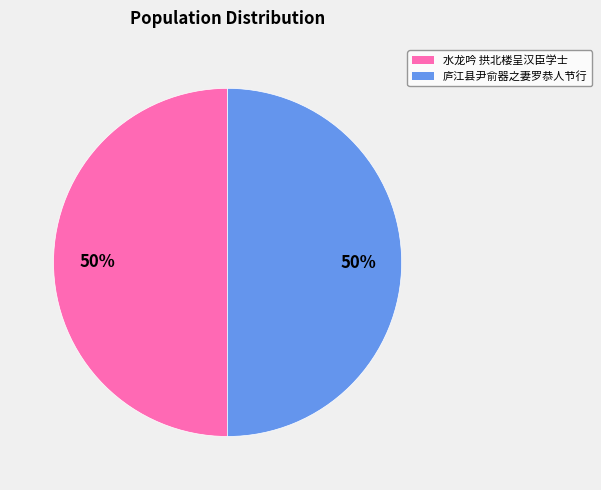

How many segments does this pie chart have?

2